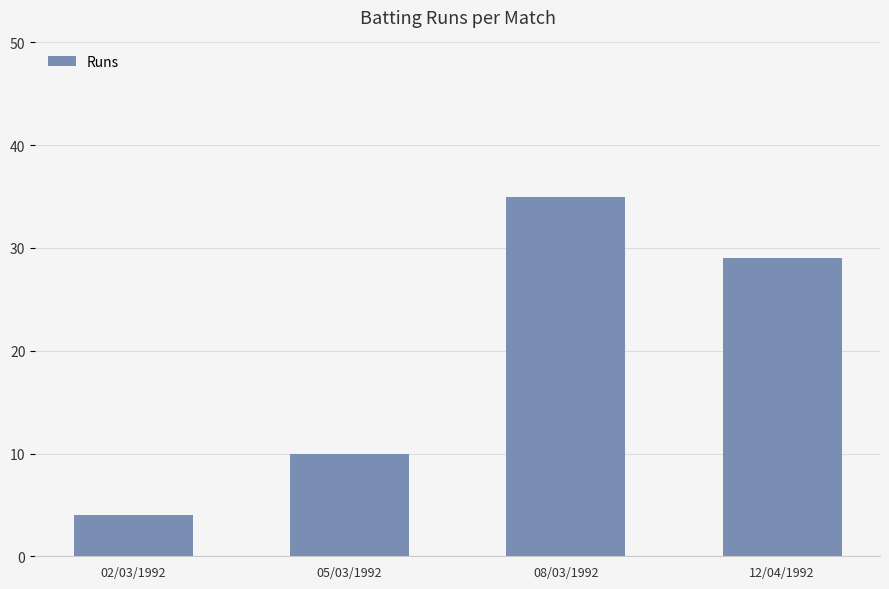

What is the value of the 3rd bar from the left?

35